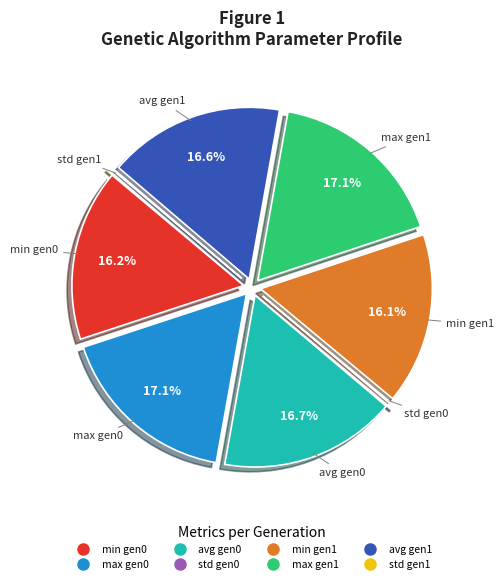

Does any single category account for the majority?

No